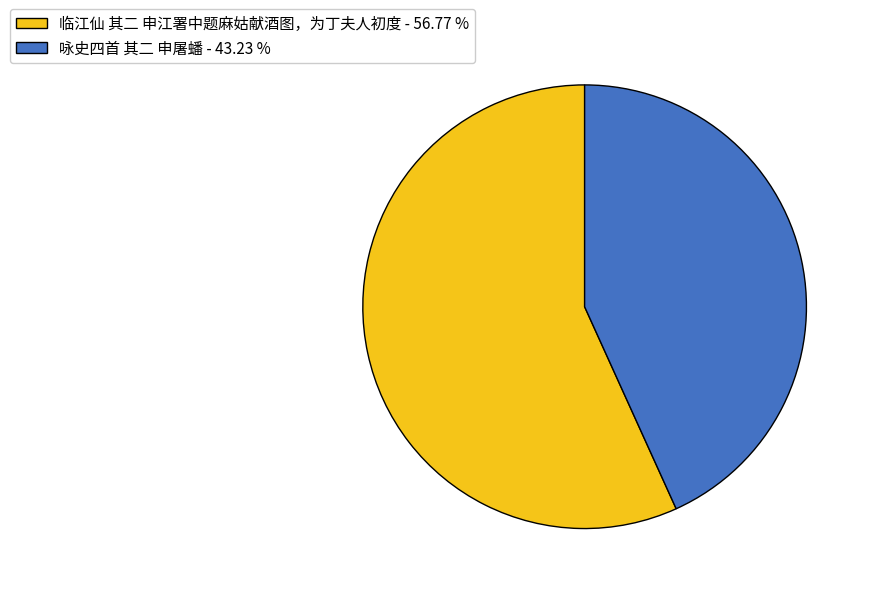

What is the ratio of the value at 临江仙 其二 申江署中题麻姑献酒图，为丁夫人初度 to the value at 咏史四首 其二 申屠蟠?

1.3